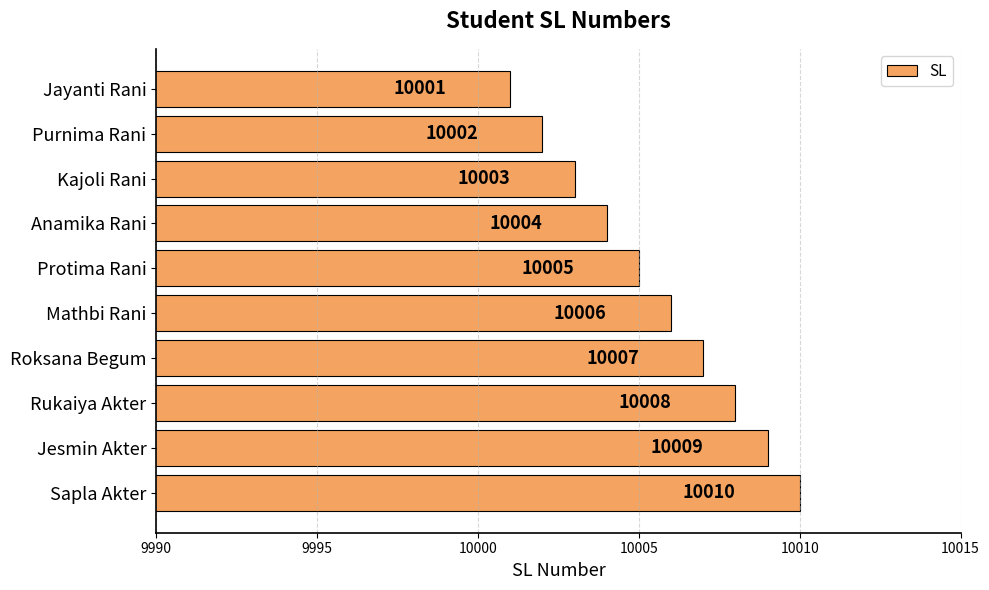

Where is the data nearest to the value 10005?

Protima Rani